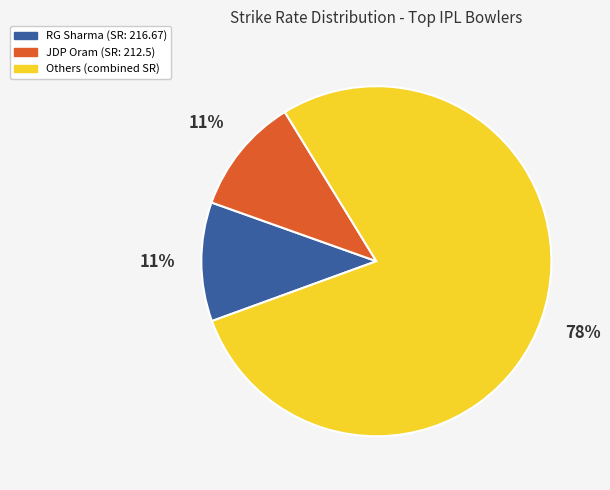

How many segments does this pie chart have?

3